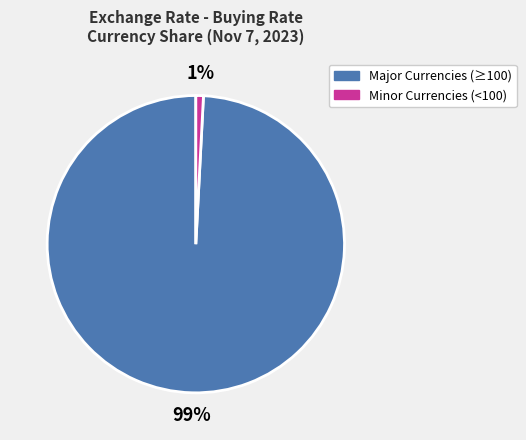

To the nearest percent, what is the average slice percentage?

50%